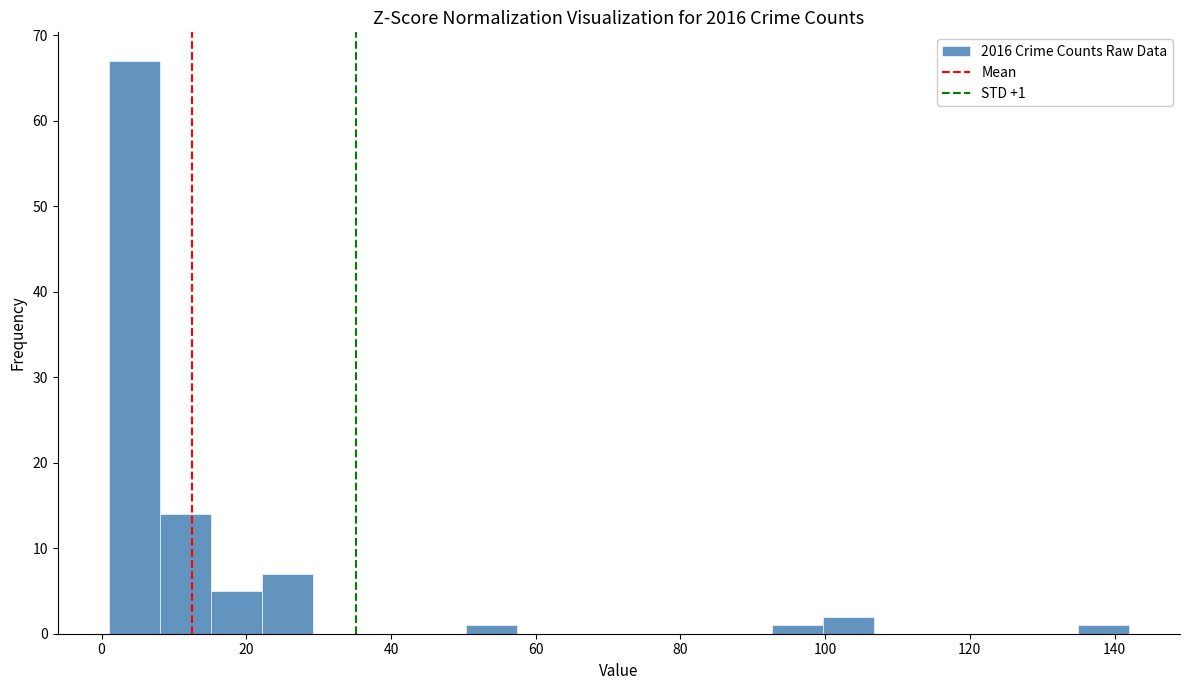

Read against the x-axis, roughly where is the centre of the tallest bar?

4